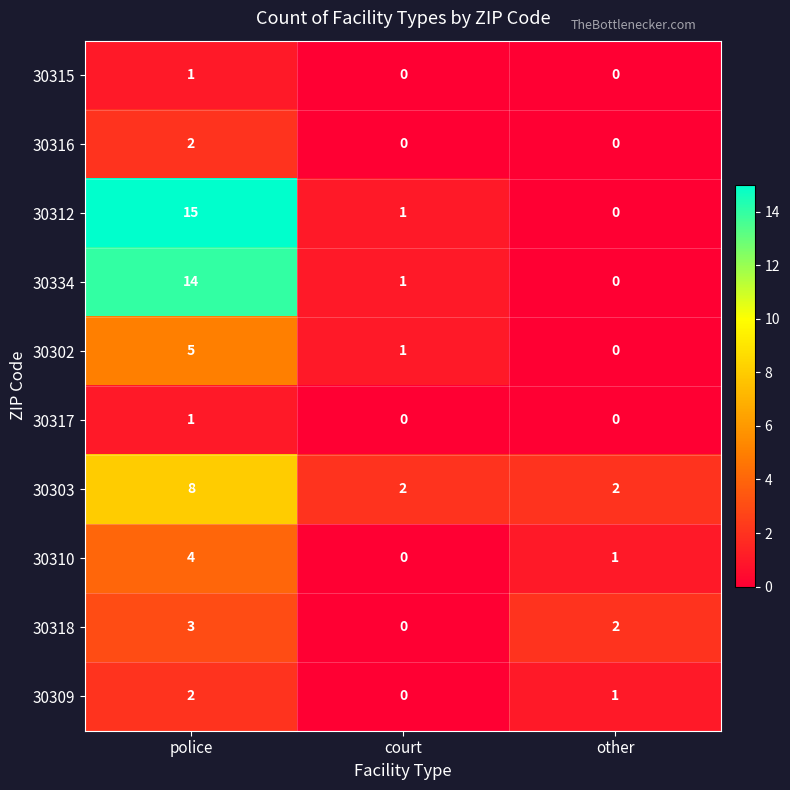

Which category has the highest value in the 30315 series?

police